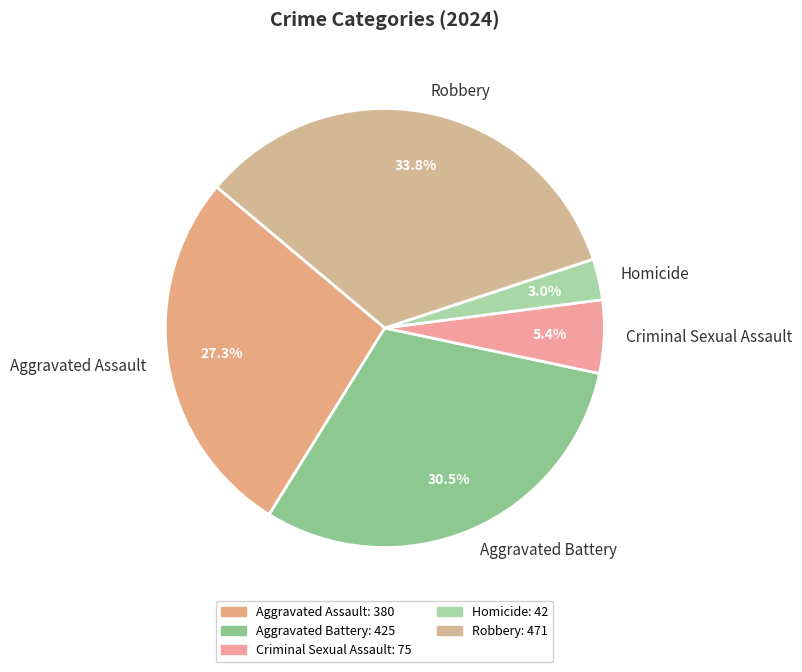

Which slice is the largest?

Robbery